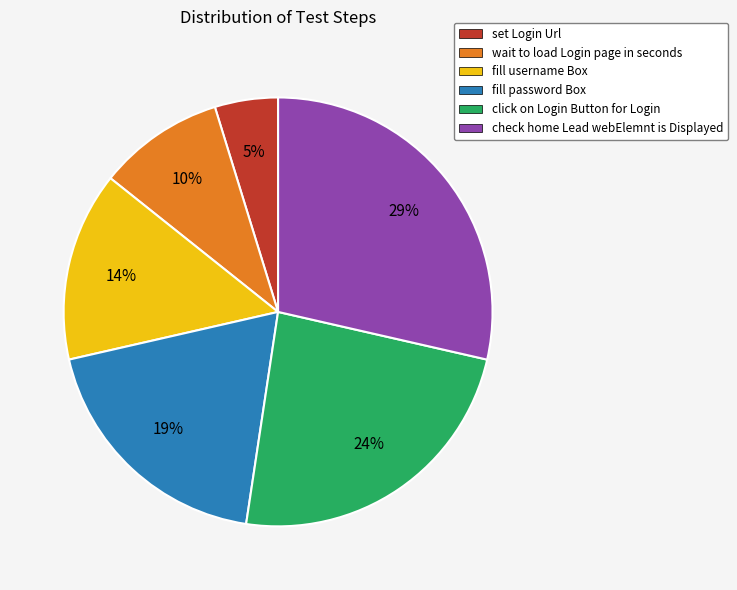

Between set Login Url and click on Login Button for Login, which is larger?

click on Login Button for Login